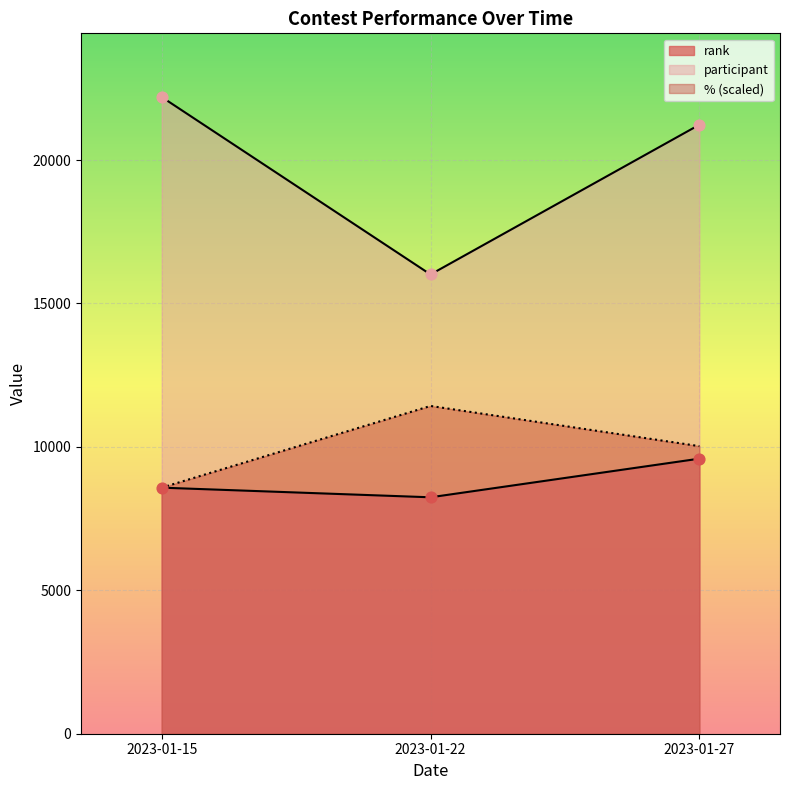

At how many categories does at least one series exceed 20482?

2